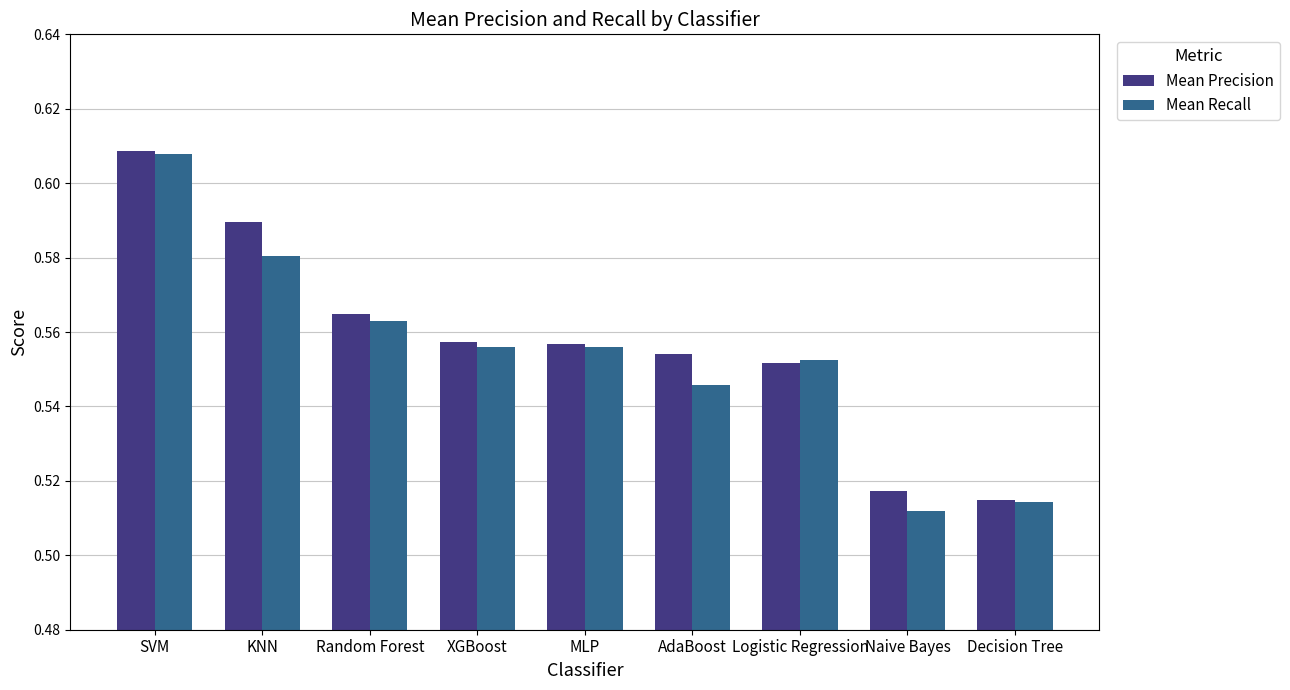

The value of Mean Recall at Decision Tree is 0.1. True or false?

False